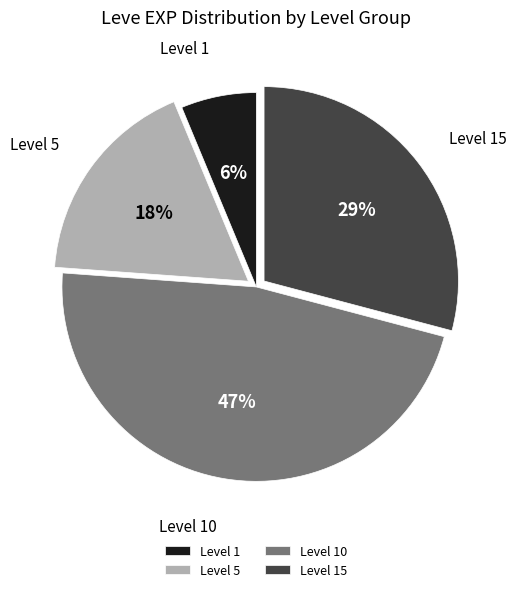

Between Level 5 and Level 15, which is larger?

Level 15